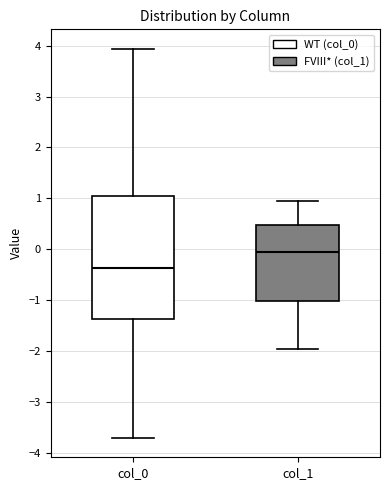

Which box's median line is the lowest?

col_0